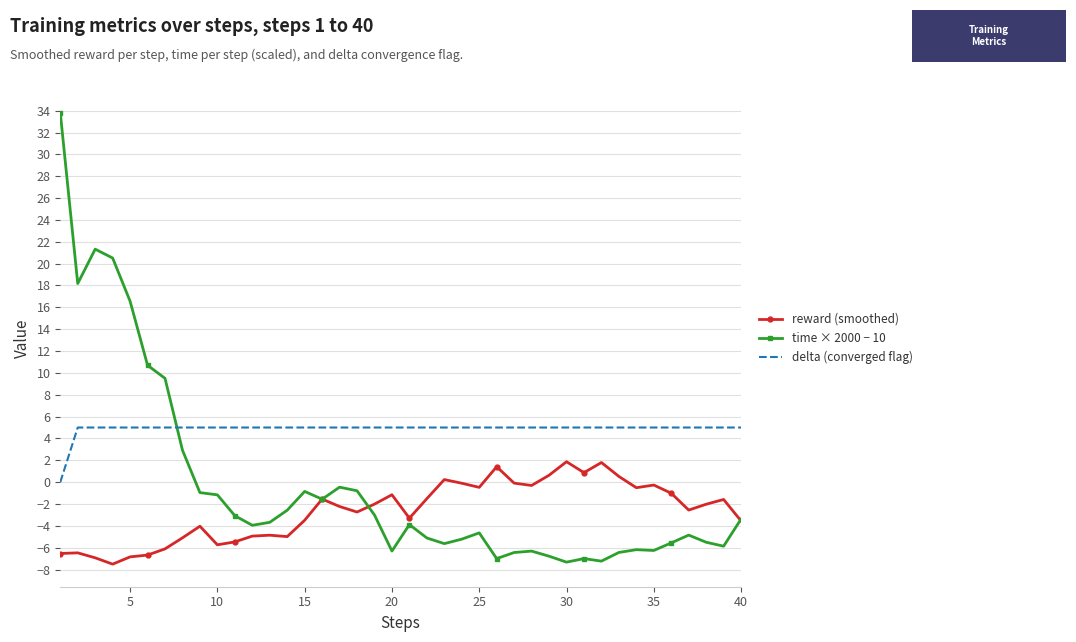

What are all the series names shown in the legend?

reward (smoothed), time × 2000 − 10, delta (converged flag)